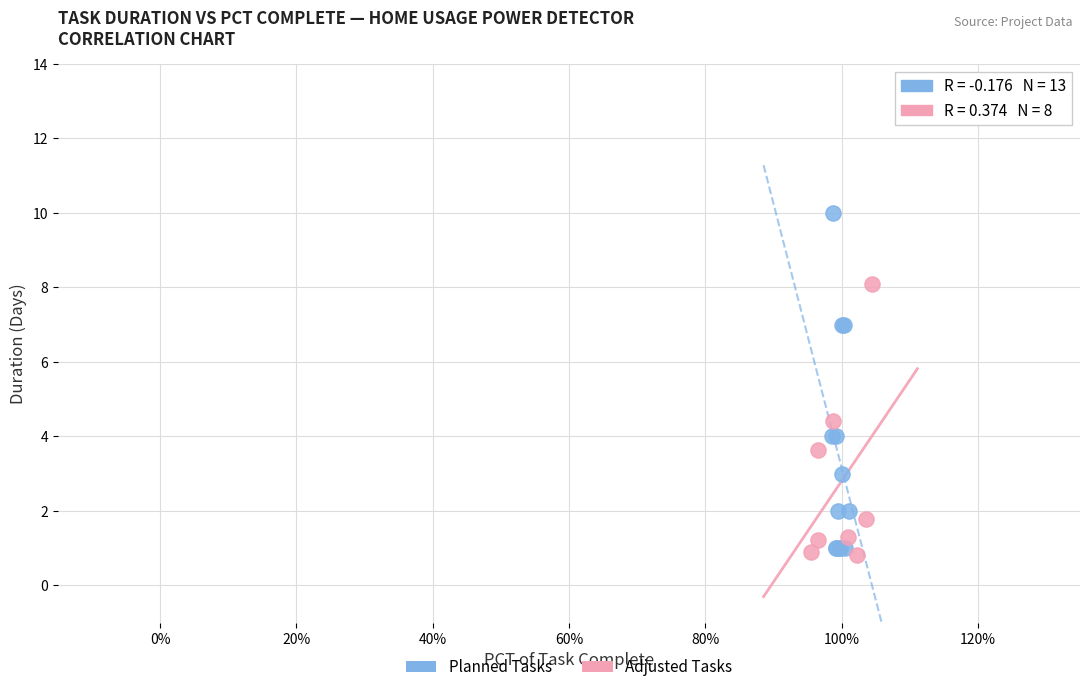

Which series has the largest Y range (max minus min)?

Planned Tasks